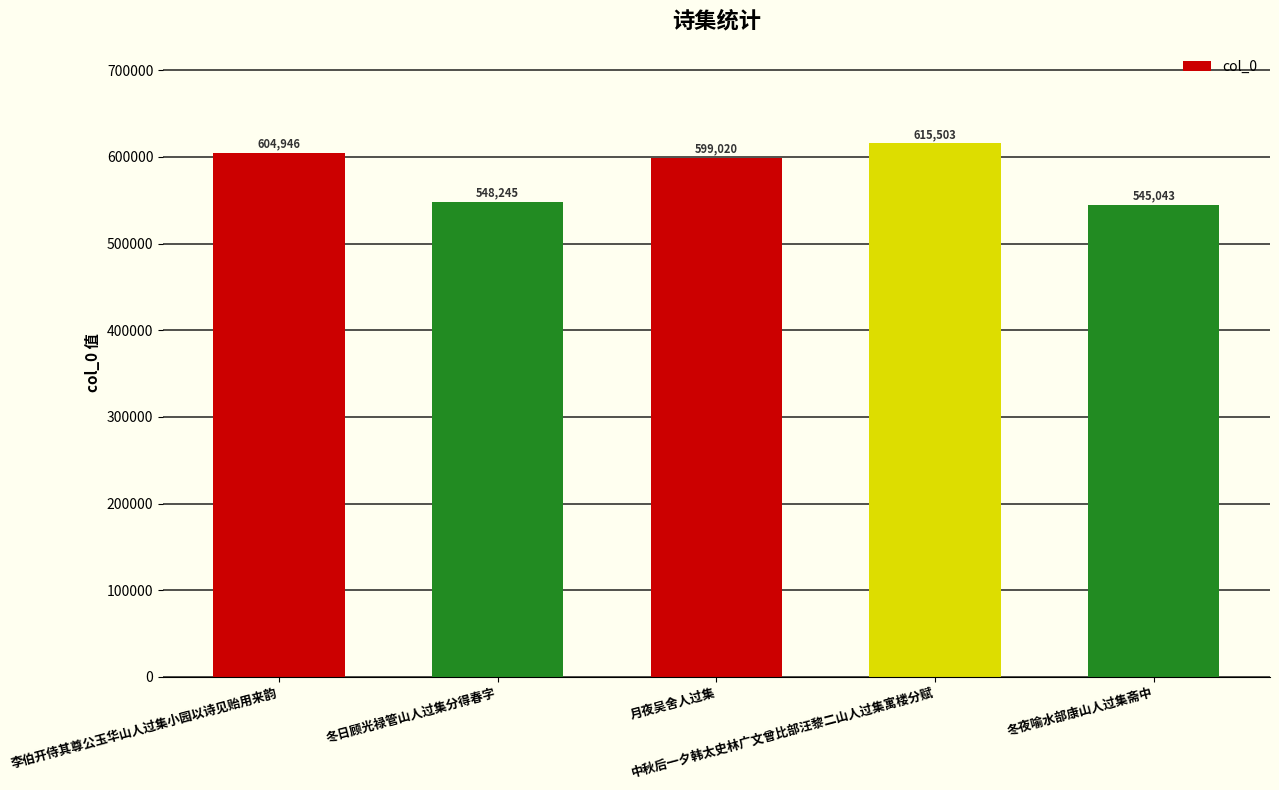

At which category does the chart reach its minimum across all series?

冬夜喻水部康山人过集斋中